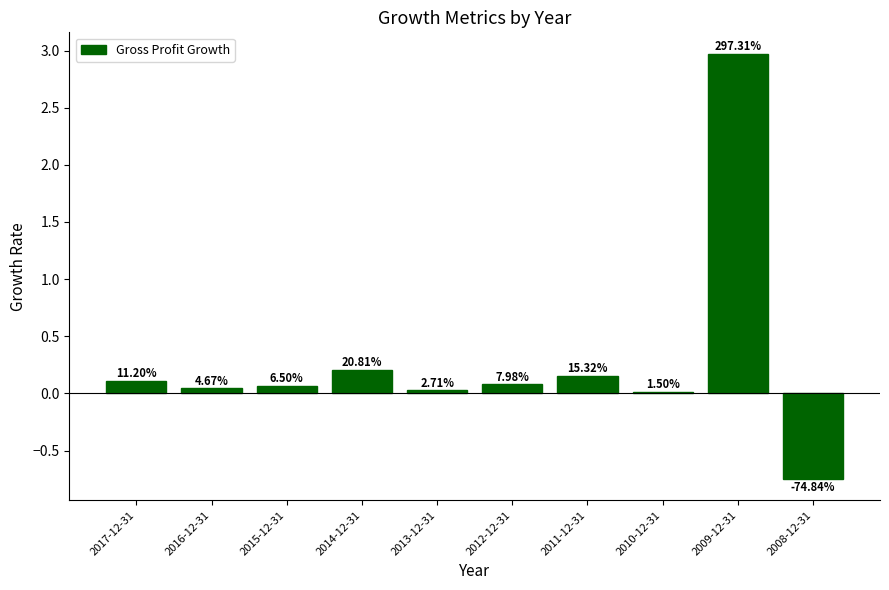

How many bars are there in total?

10